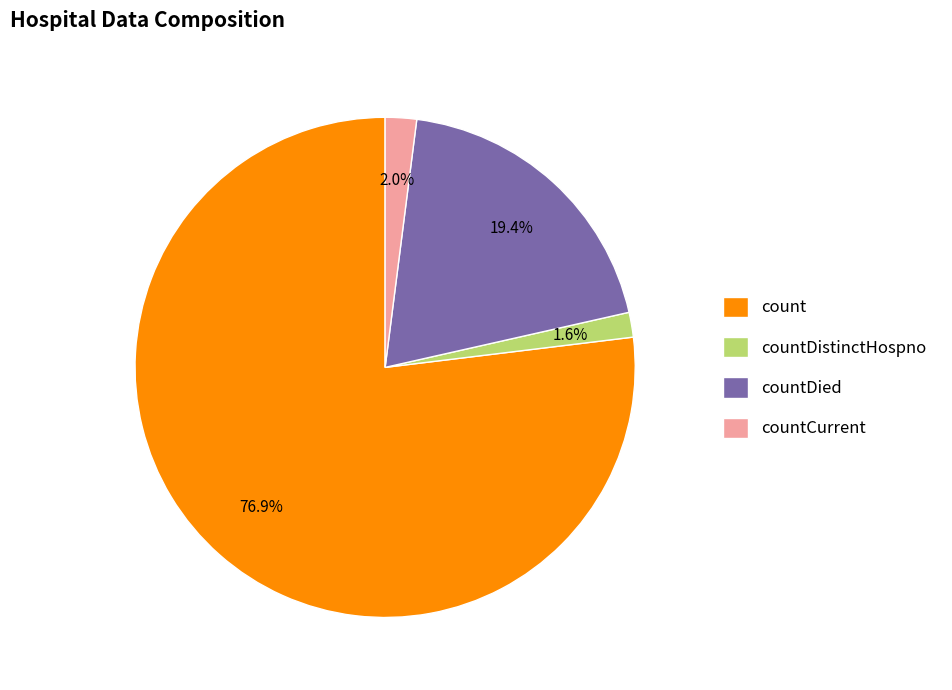

Does count account for over 50% of the chart?

Yes